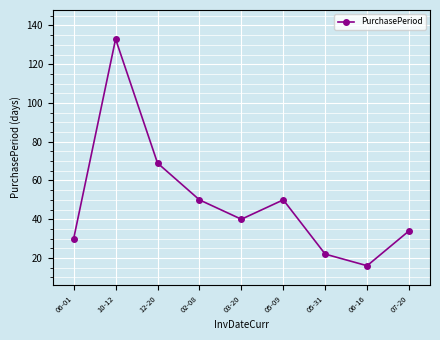

Approximately how many times larger is the value at 05-09 compared to 12-20?

0.7